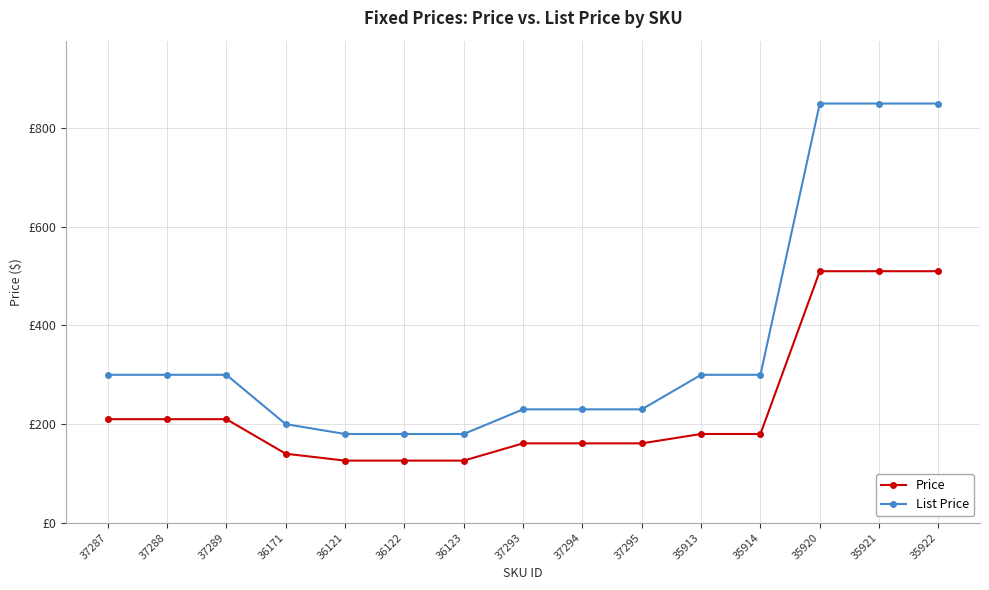

True or false: List Price and Price intersect in this chart.

False